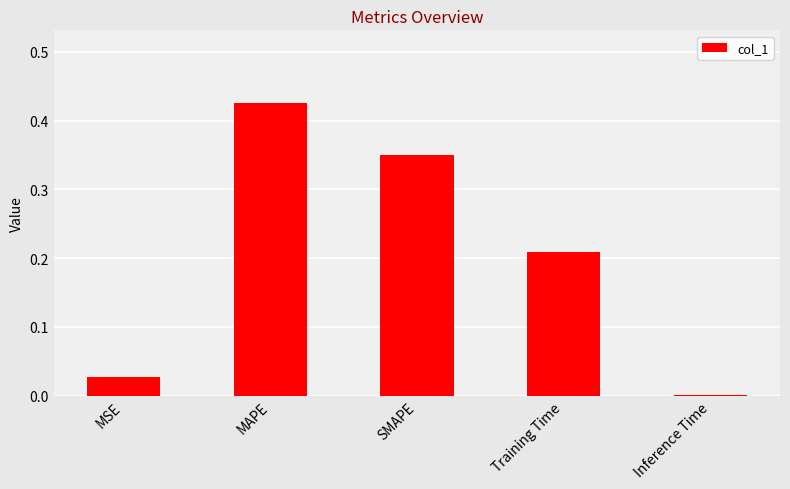

Between SMAPE and MSE, which is larger?

SMAPE